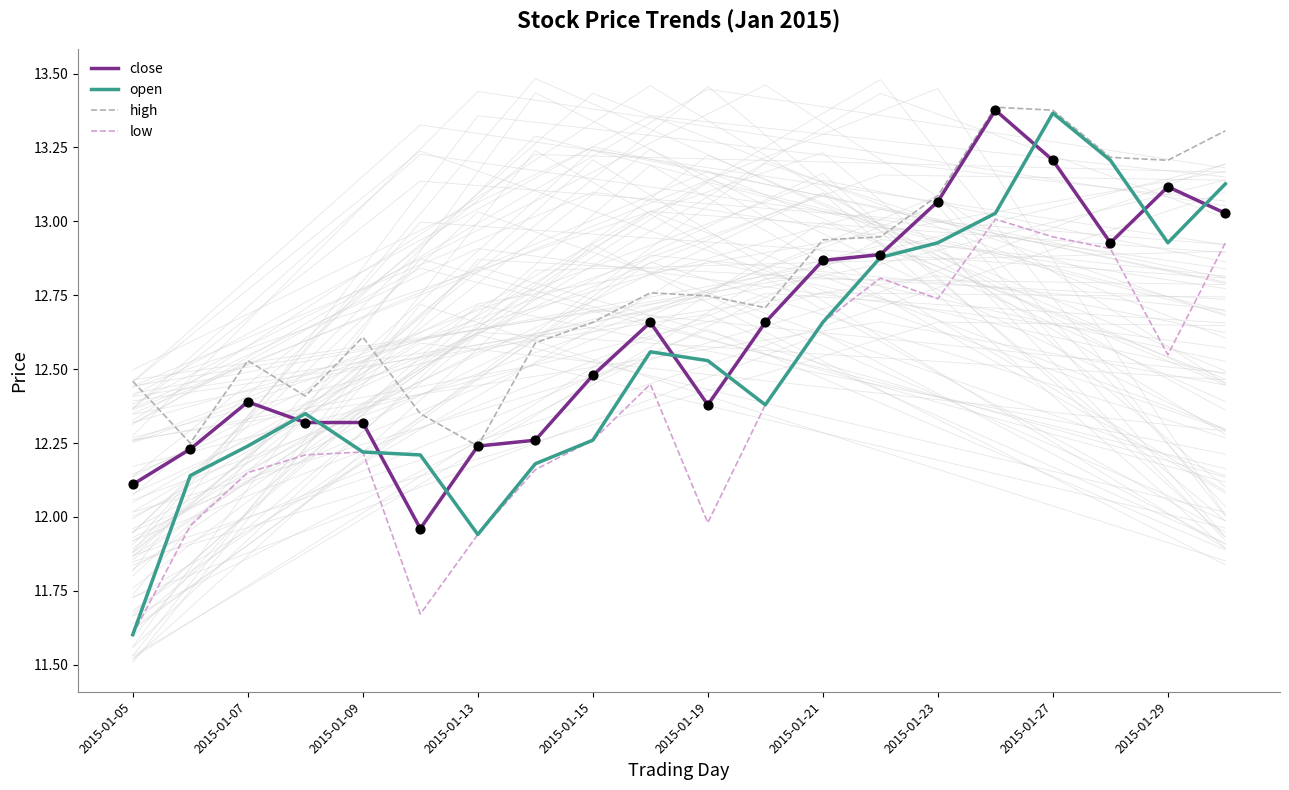

True or false: high and low intersect in this chart.

False